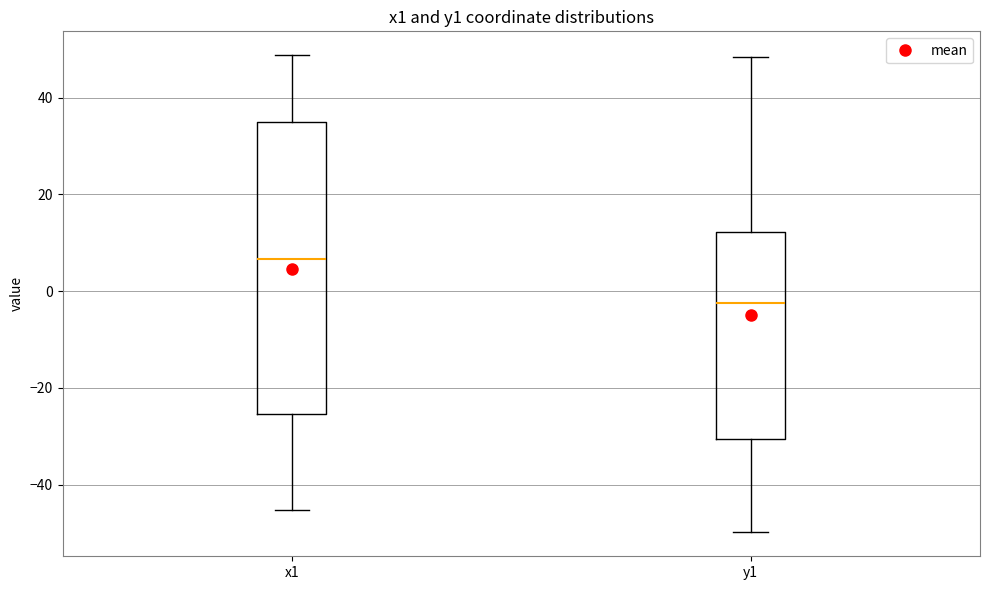

Comparing the boxes themselves (not the whiskers), which one is the tallest?

x1